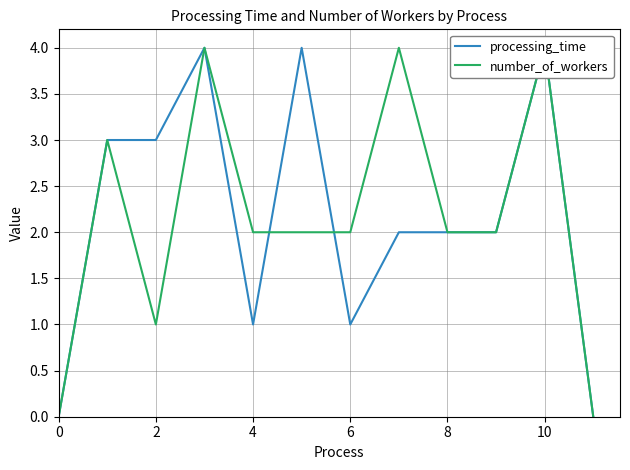

True or false: number_of_workers has more than 0 points higher than both neighbors.

True